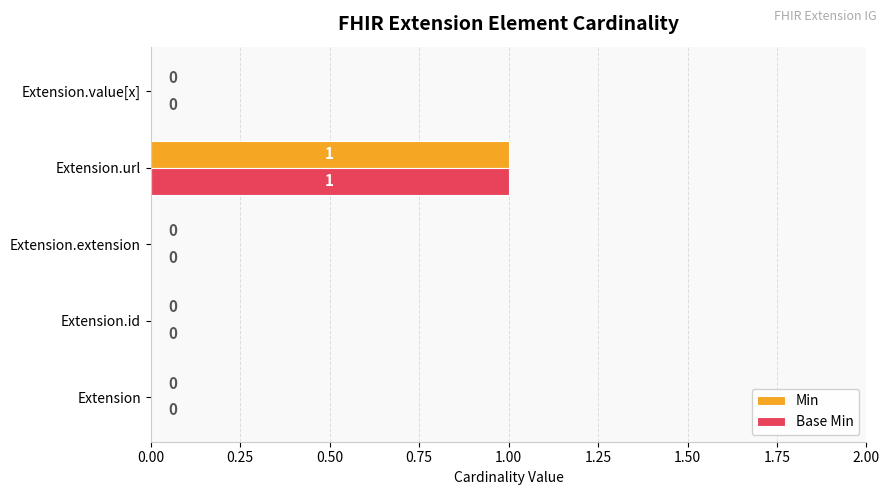

At which category is the sum across all series the highest?

Extension.url